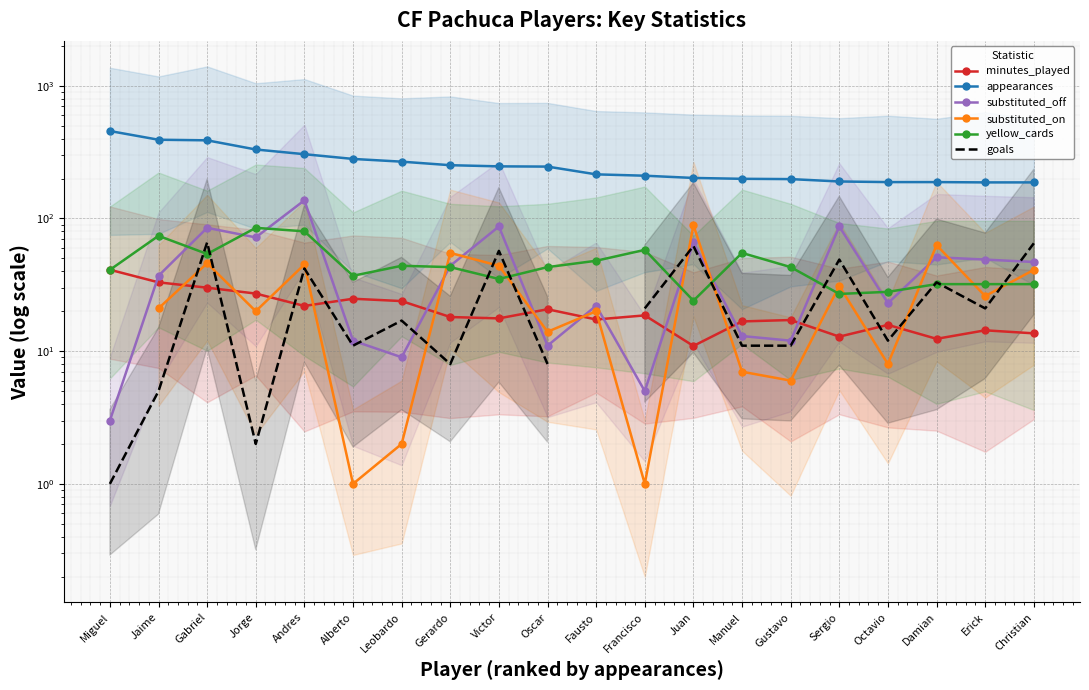

What value does the substituted_off series have at Damian?

51.0